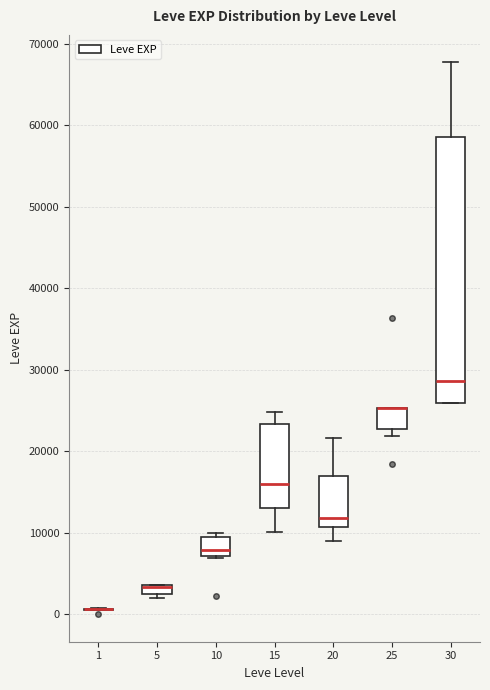

Where is the upper edge of the box at x = 5 on the y-axis? The values are not printed on the chart, so give them approximately, as read against the axis.

4000